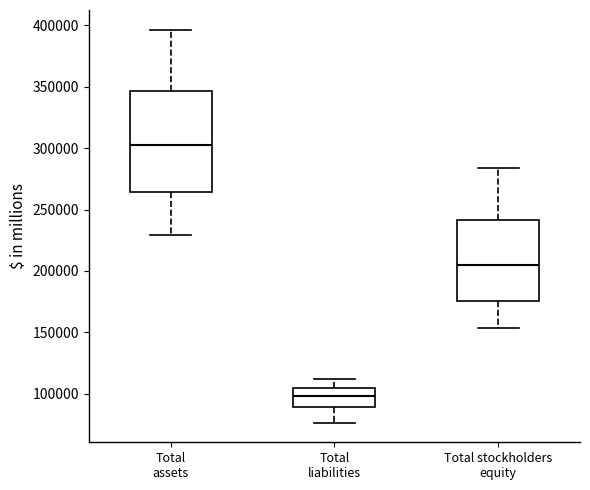

Reading left to right, read every box against the y-axis: the position of its median line, the range the box covers, and the ends of its whiskers. The values are not printed on the chart, so give them approximately, as read against the axis.

Total assets: median 305000, box 265000 to 345000, whiskers 230000 to 395000
Total liabilities: median 100000, box 90000 to 105000, whiskers 75000 to 110000
Total stockholders equity: median 205000, box 175000 to 240000, whiskers 155000 to 285000